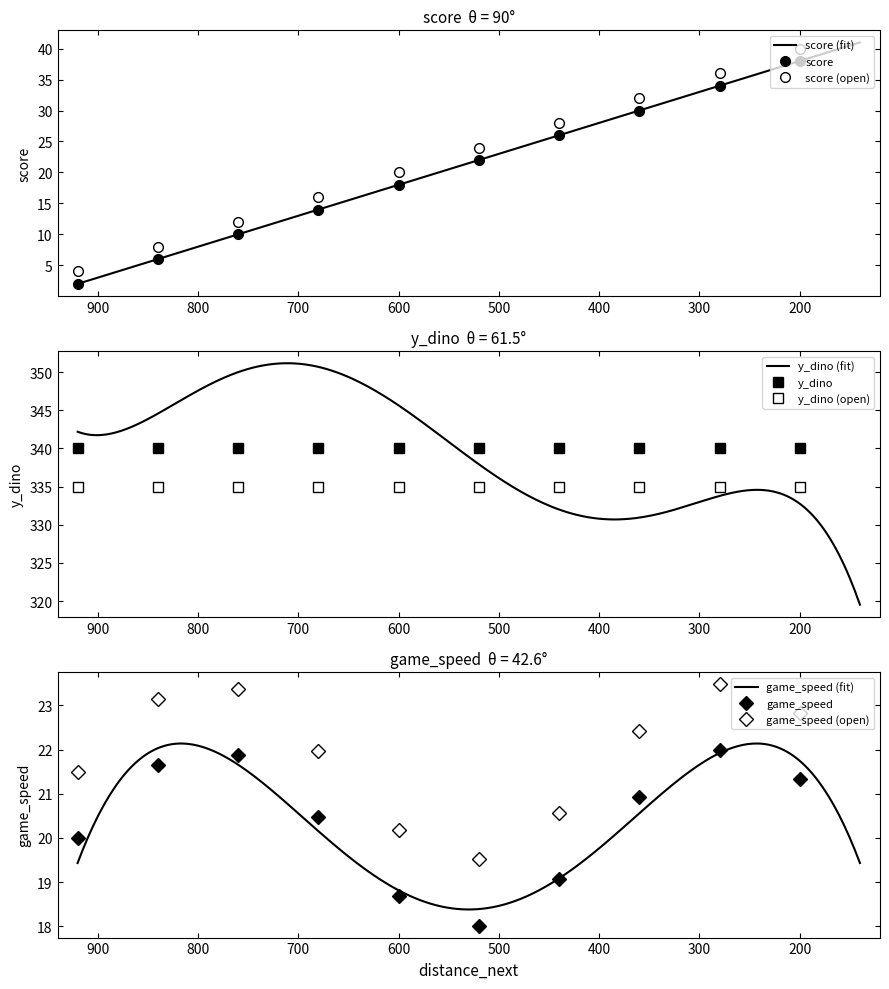

What is the total value across all series at 720?

372